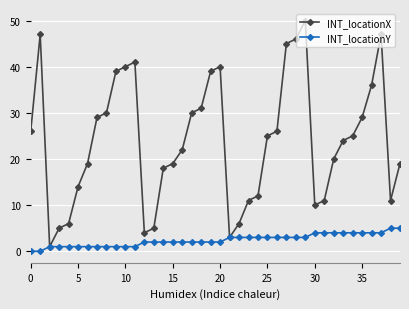

List the series in order of their peak value, lowest first.

INT_locationY, INT_locationX